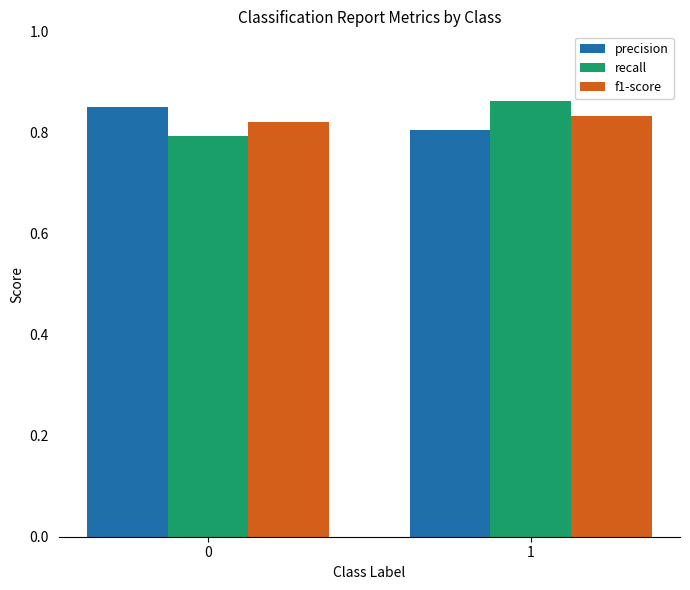

What is the total value across all series at 0?

2.5